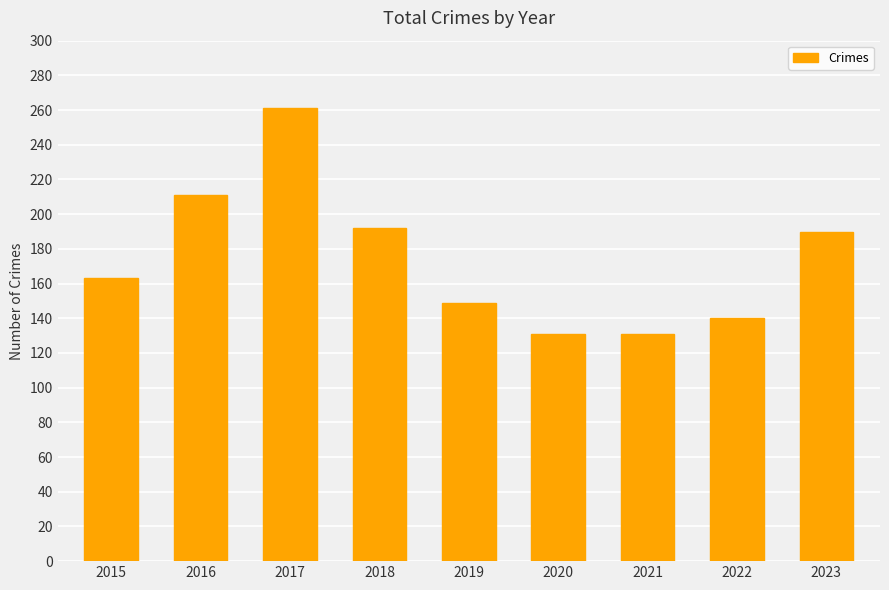

Which label corresponds to the largest value in the chart?

2017